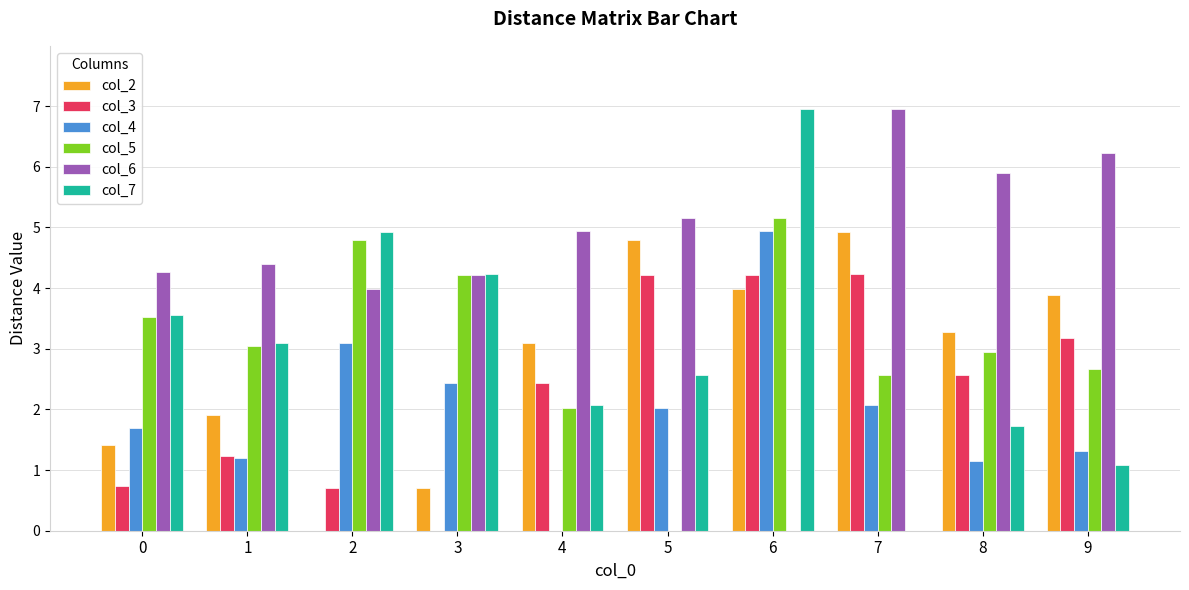

Are the bars grouped side by side (vs. stacked)?

Yes